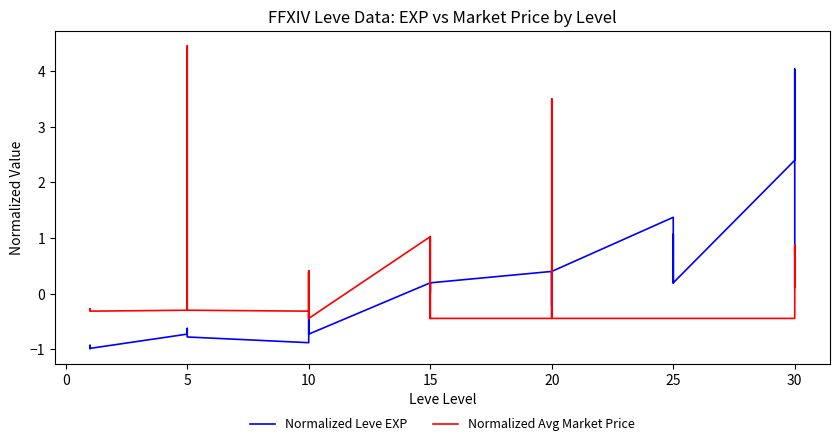

How many categories are shown in the chart?

40